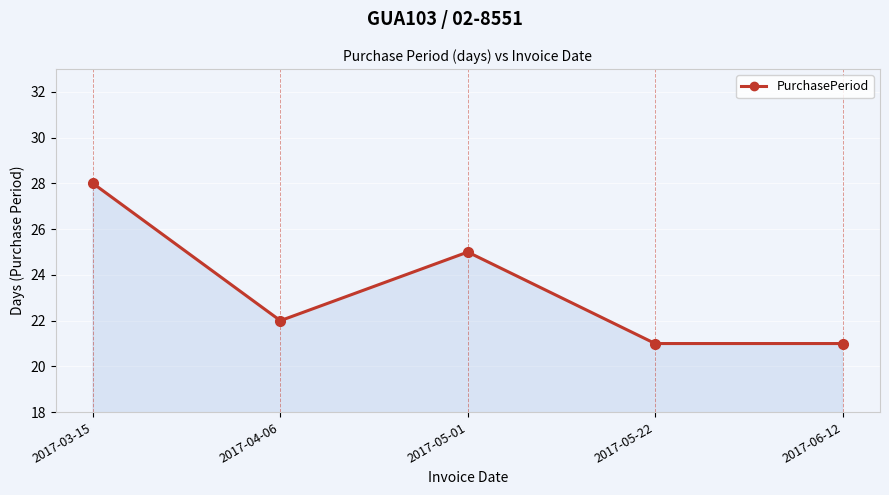

Where does the data first go above 22?

2017-03-15